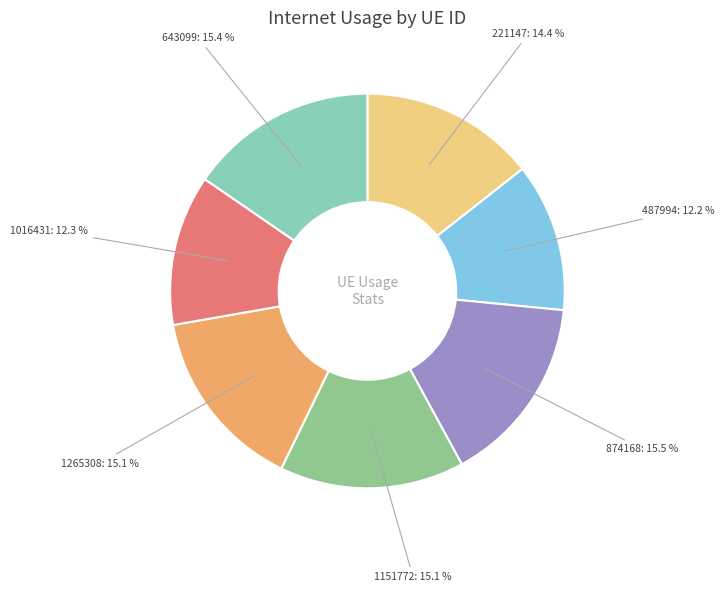

Is there a majority slice in this chart?

No